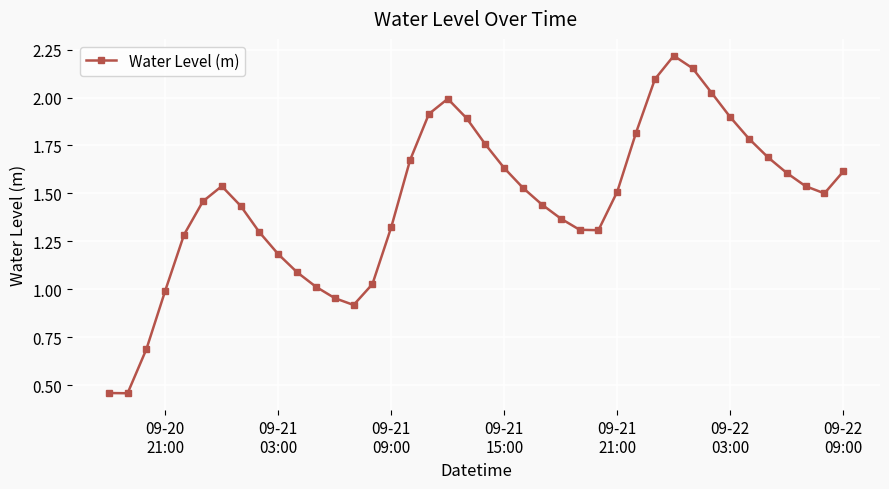

True or false: there are more than 1 points higher than both neighbors.

True